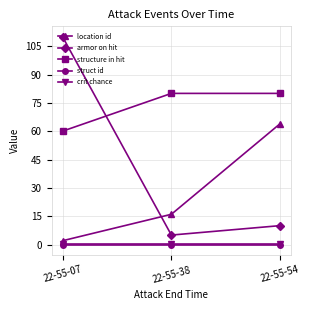

What are all the series names shown in the legend?

location id, armor on hit, structure in hit, struct id, crit chance